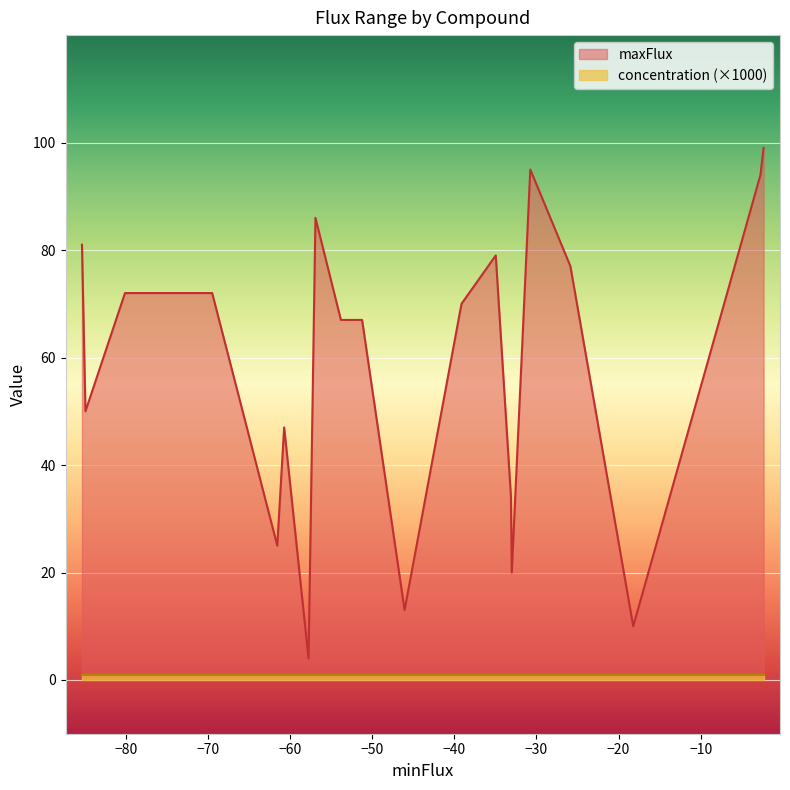

At cpd00067, list the series in order from largest to smallest.

maxFlux, concentration